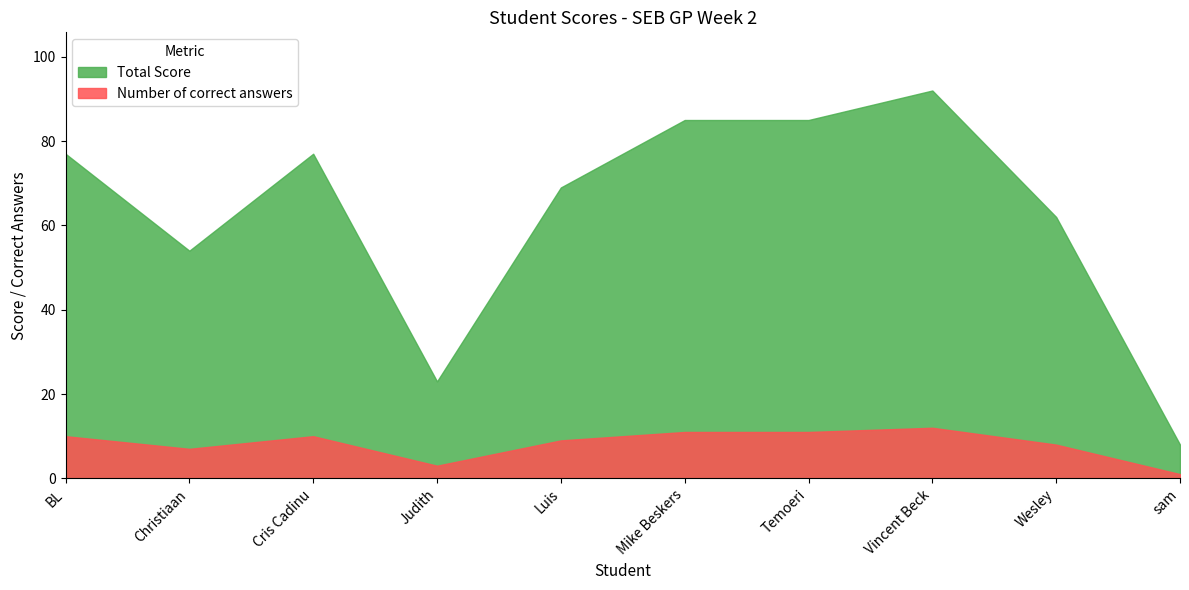

True or false: Number of correct answers has a value of 11 at Mike Beskers.

True